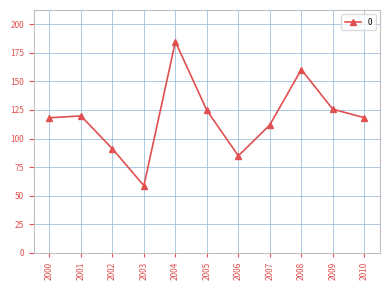

What value does the data have at 2005?

124.6